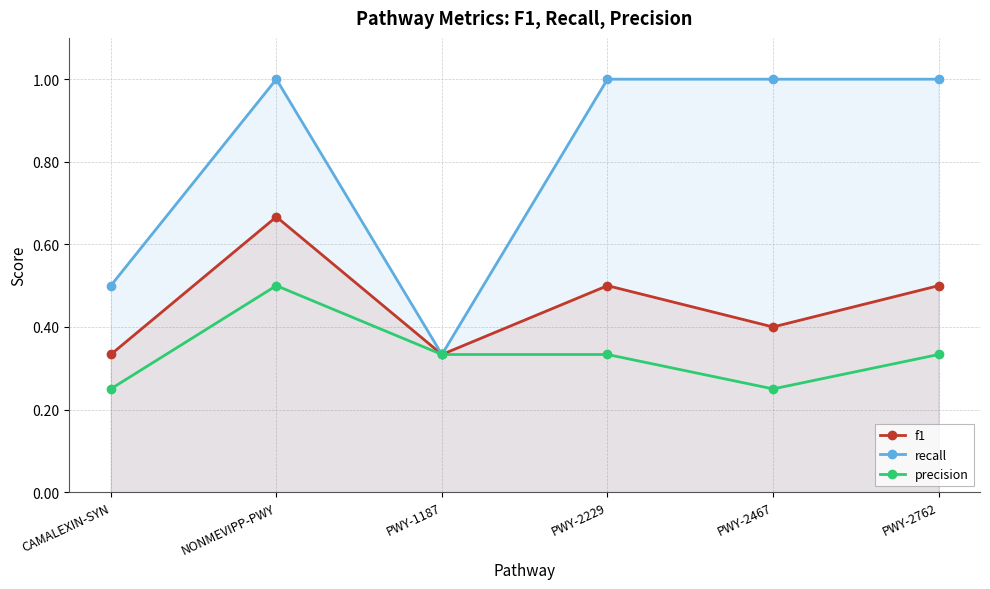

True or false: f1 and precision cross at least once.

False